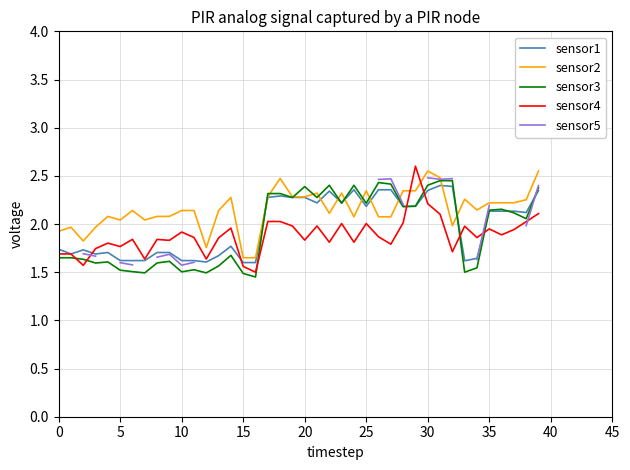

What is the spread (max minus min) of values at 18?

0.4